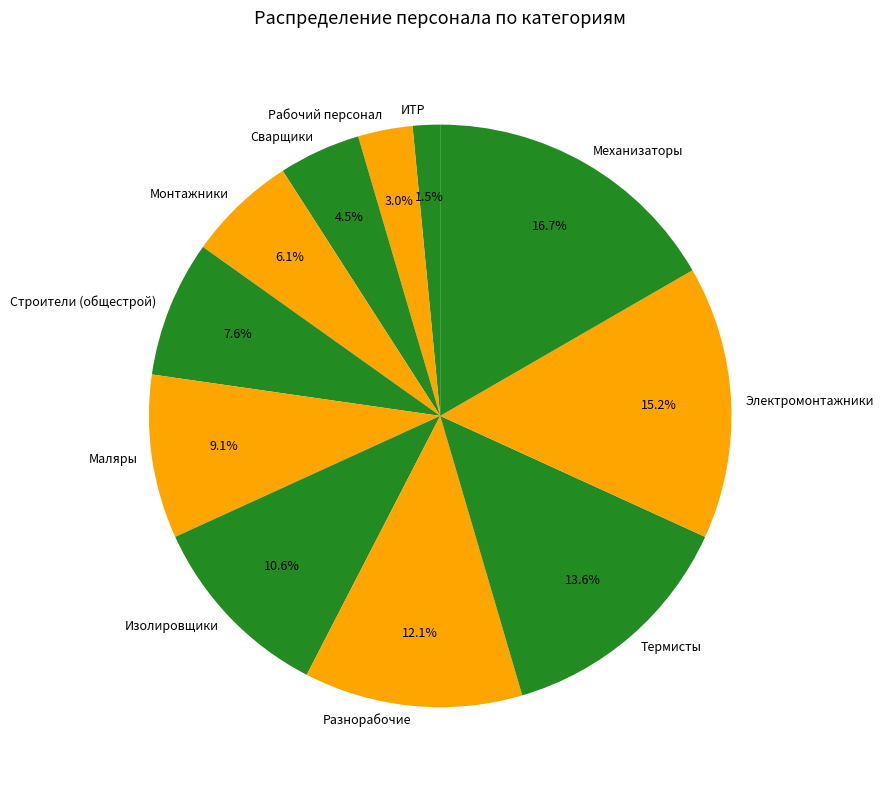

True or false: Маляры accounts for 9% of the total.

True